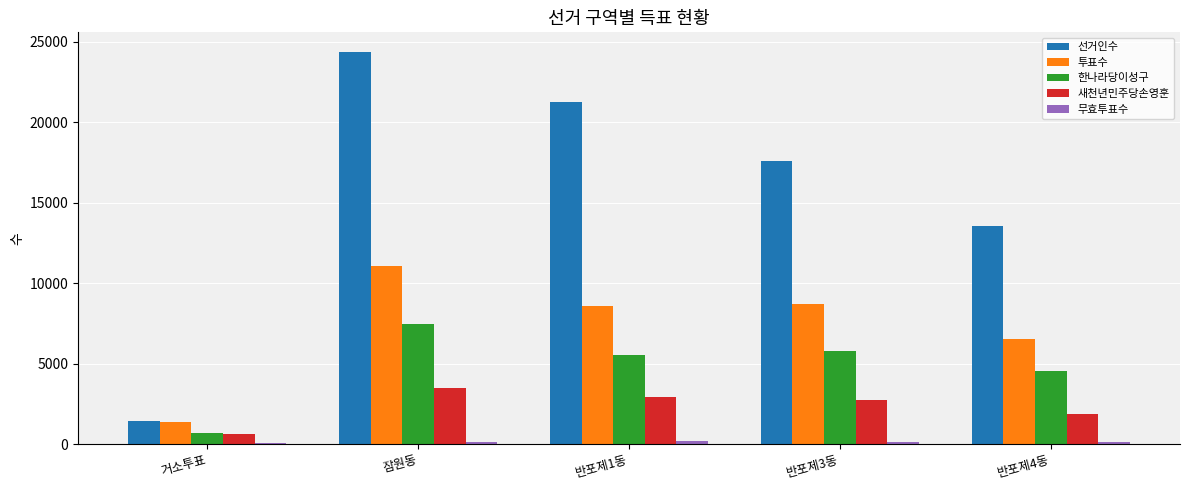

Which series has the largest total across all categories?

선거인수